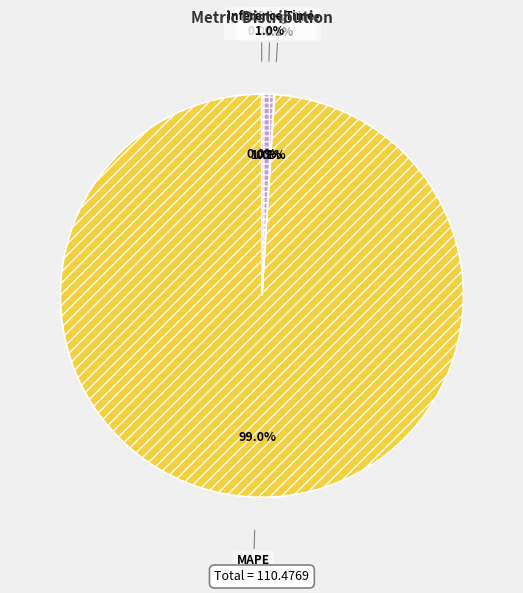

Rank the categories by value from lowest to highest.

SMAPE, MSE, Training Time, Inference Time, MAPE